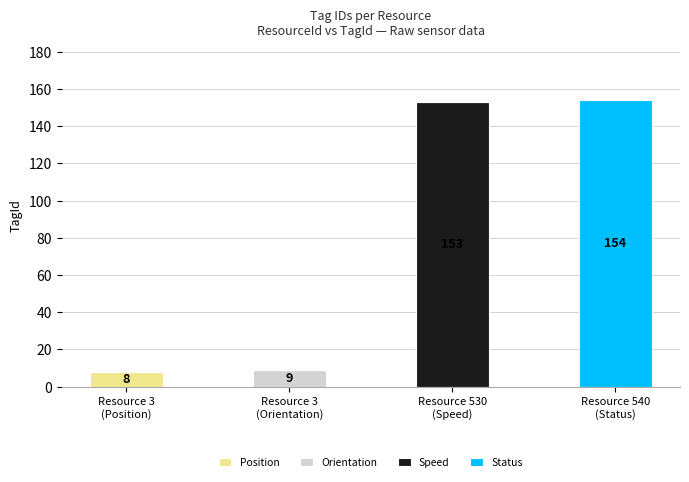

What is the total value across all series at Resource 3
(Position)?

8